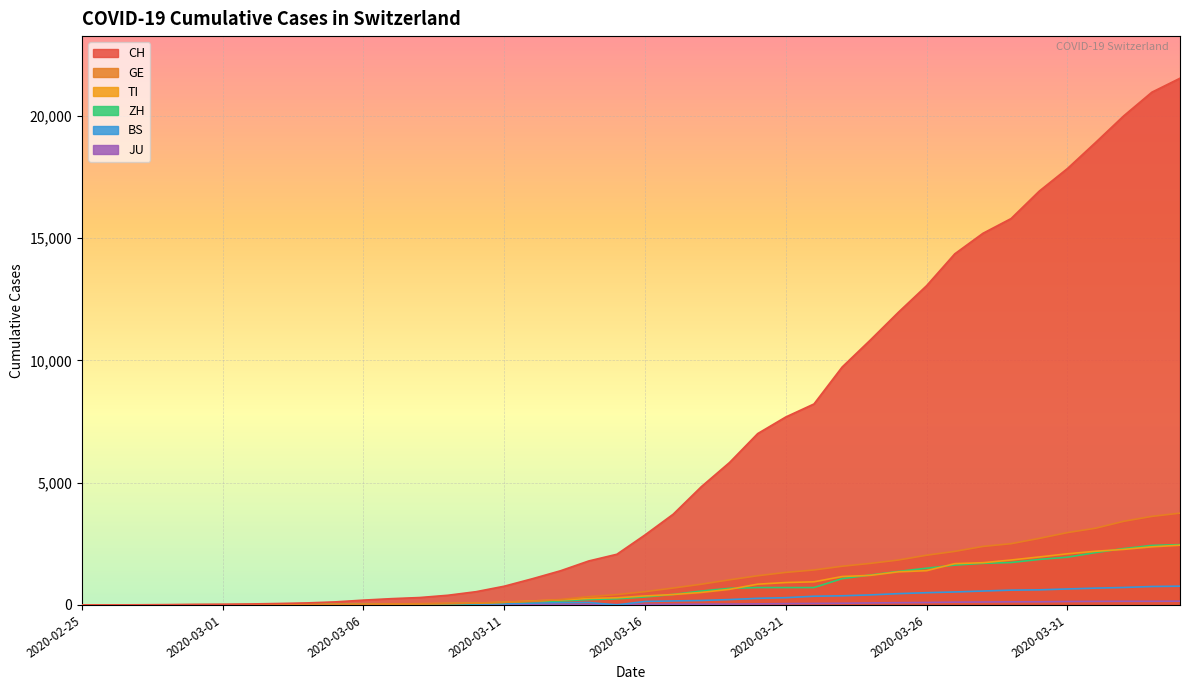

What is the maximum value shown in the chart?

21536